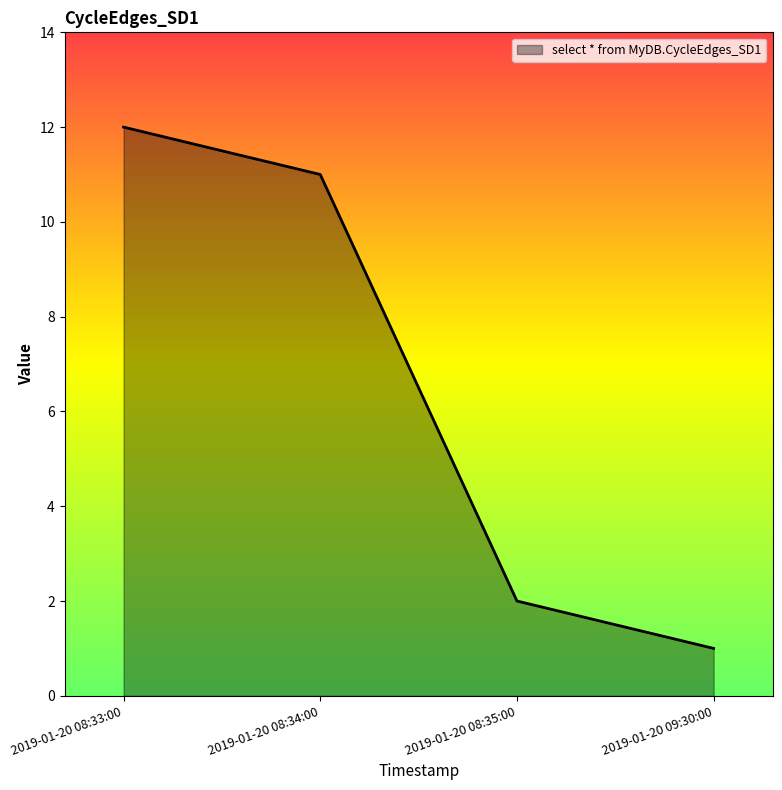

Which category has the highest value across all series?

2019-01-20 08:33:00